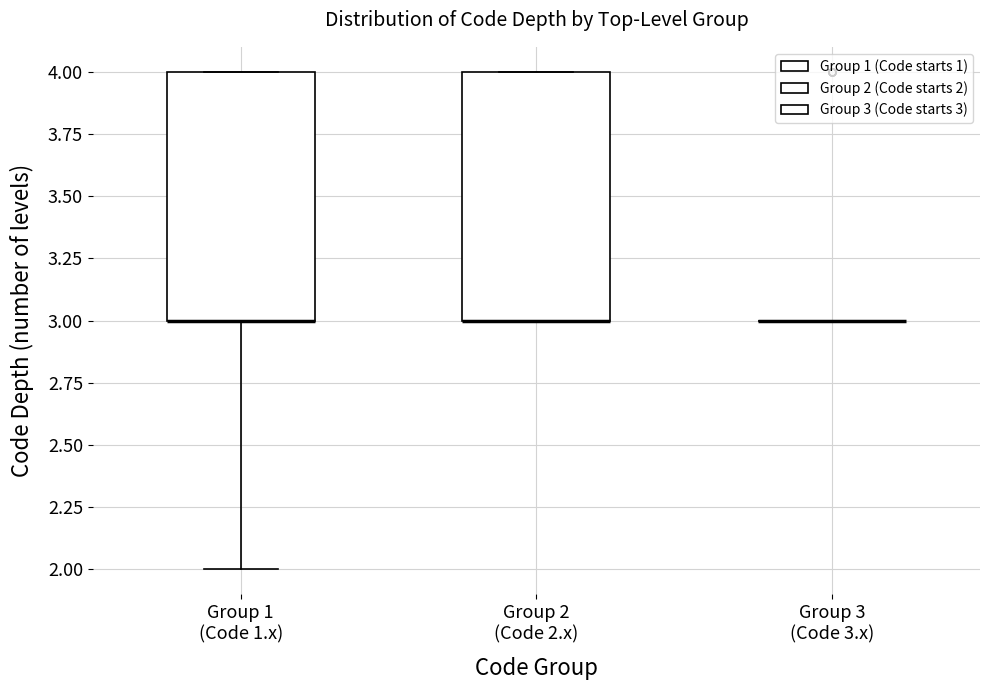

Where is the lower edge of the box for Group 1 (Code 1.x) on the y-axis? The values are not printed on the chart, so give them approximately, as read against the axis.

3